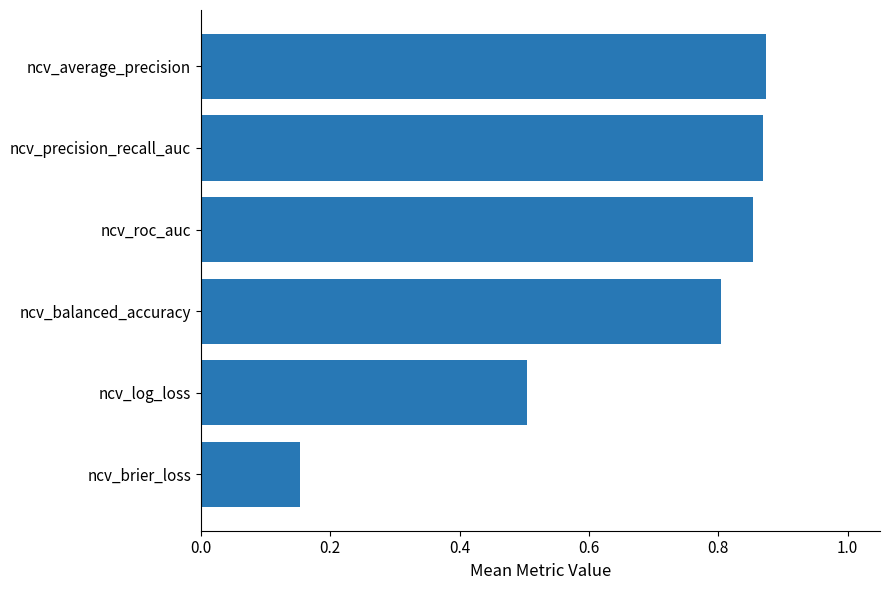

Count the number of categories in the chart.

6